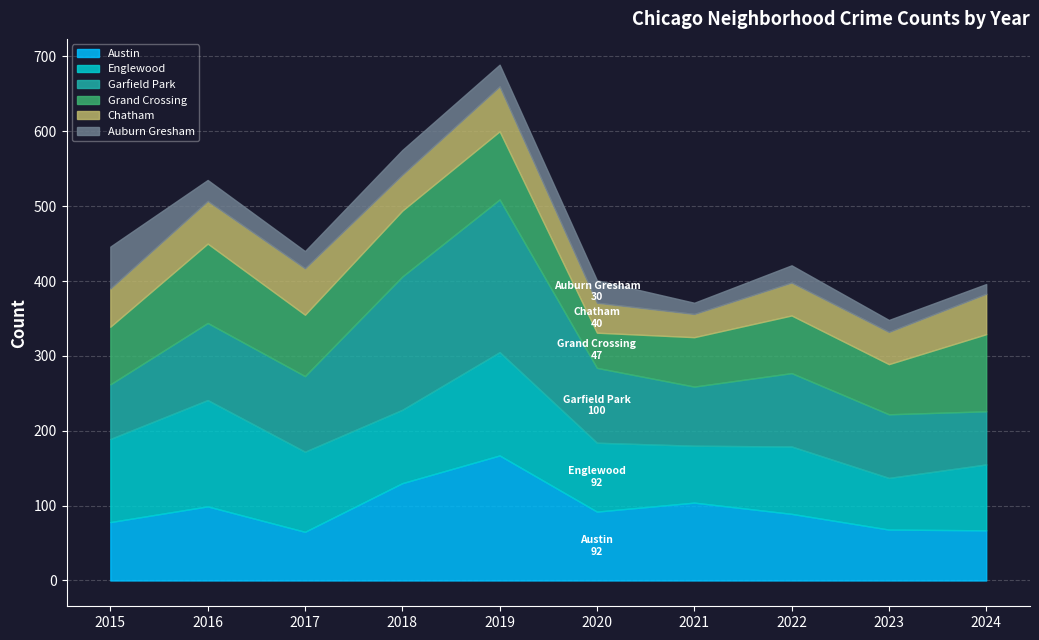

What is the spread (max minus min) of values at 2024?

90